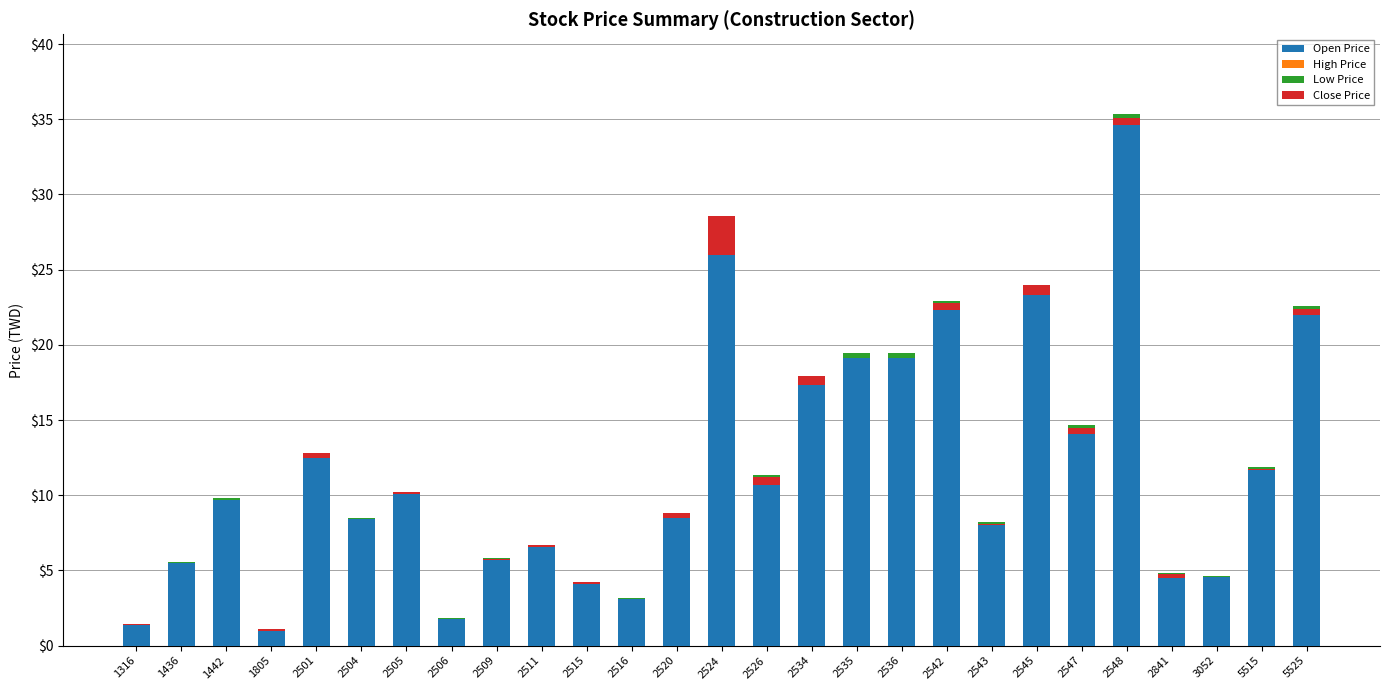

Which series changed the most between 2501 and 2516?

Open Price